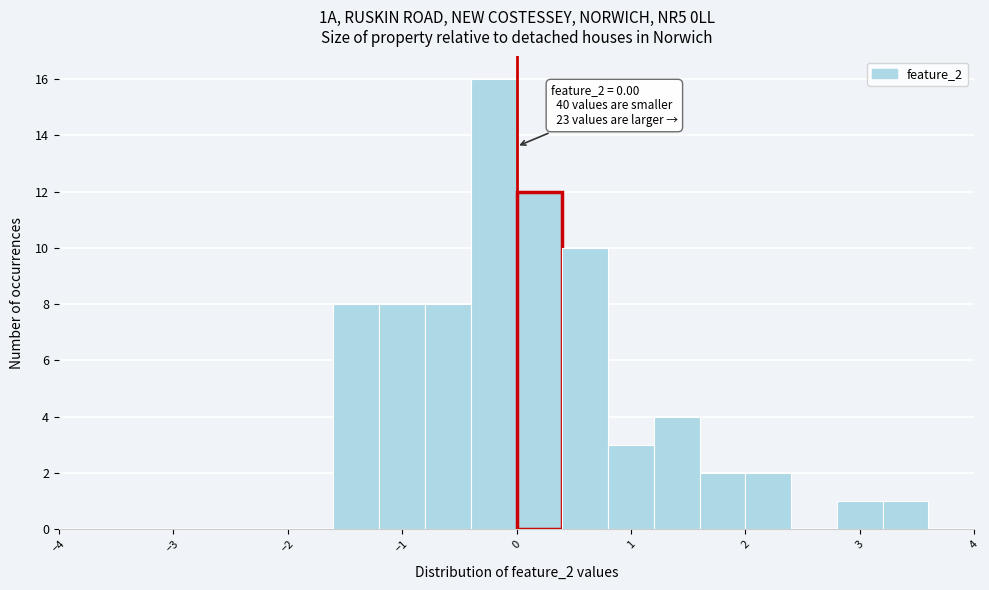

Which range on the x-axis has the tallest bar?

-0.4 to 0.0